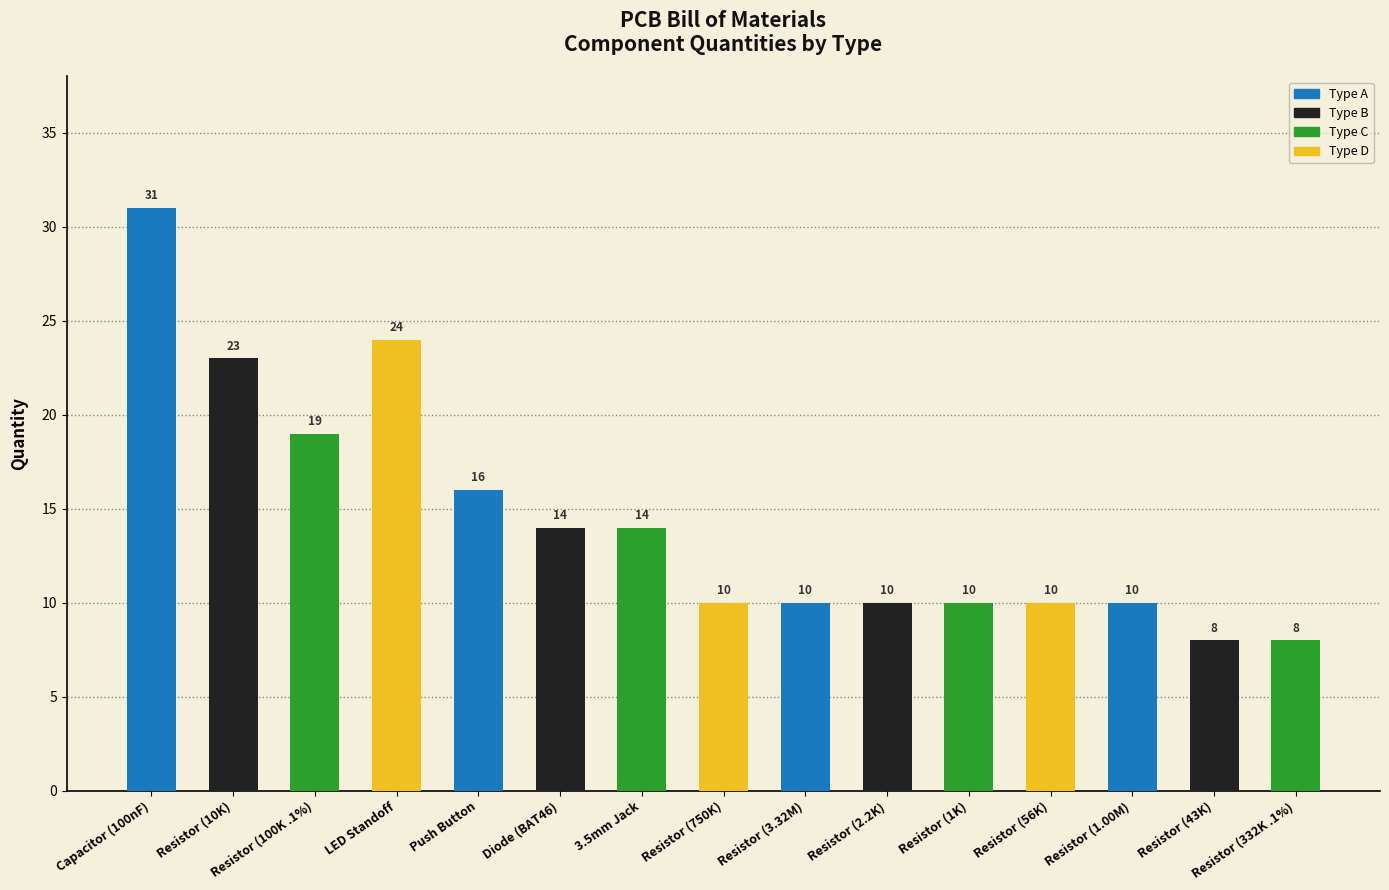

What is the sum of the values at Resistor (43K) and LED Standoff?

32